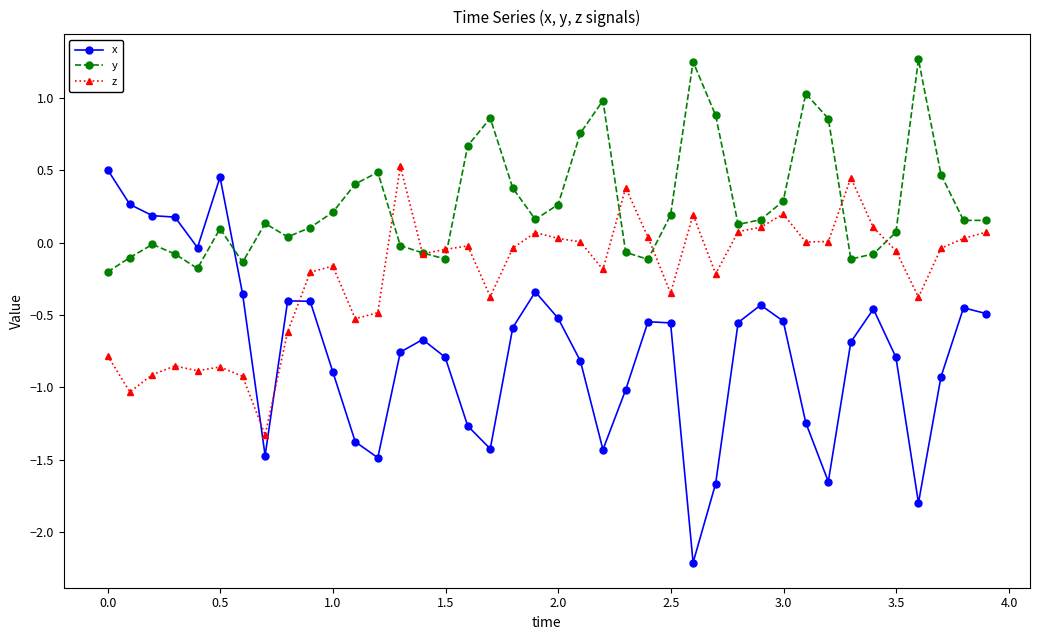

How many intersections are there between x and y?

1